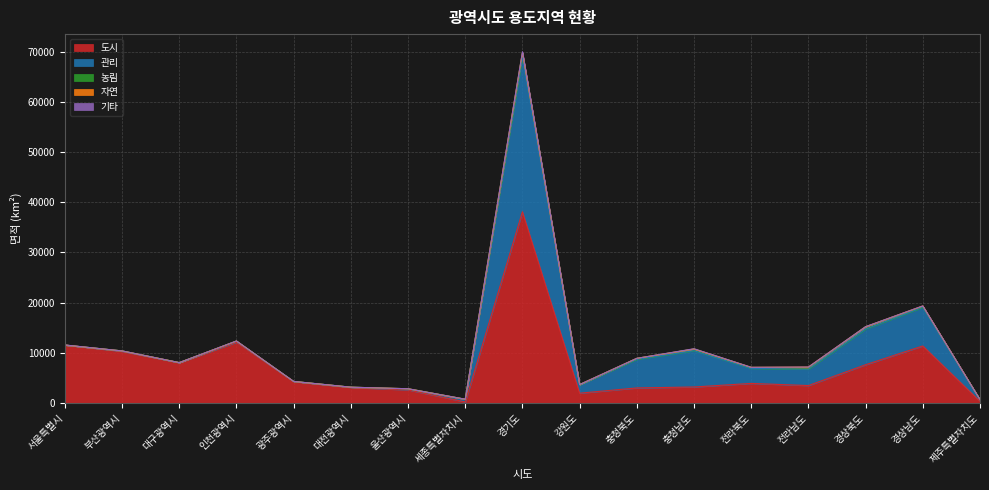

How many data points in 기타 are above 1?

8